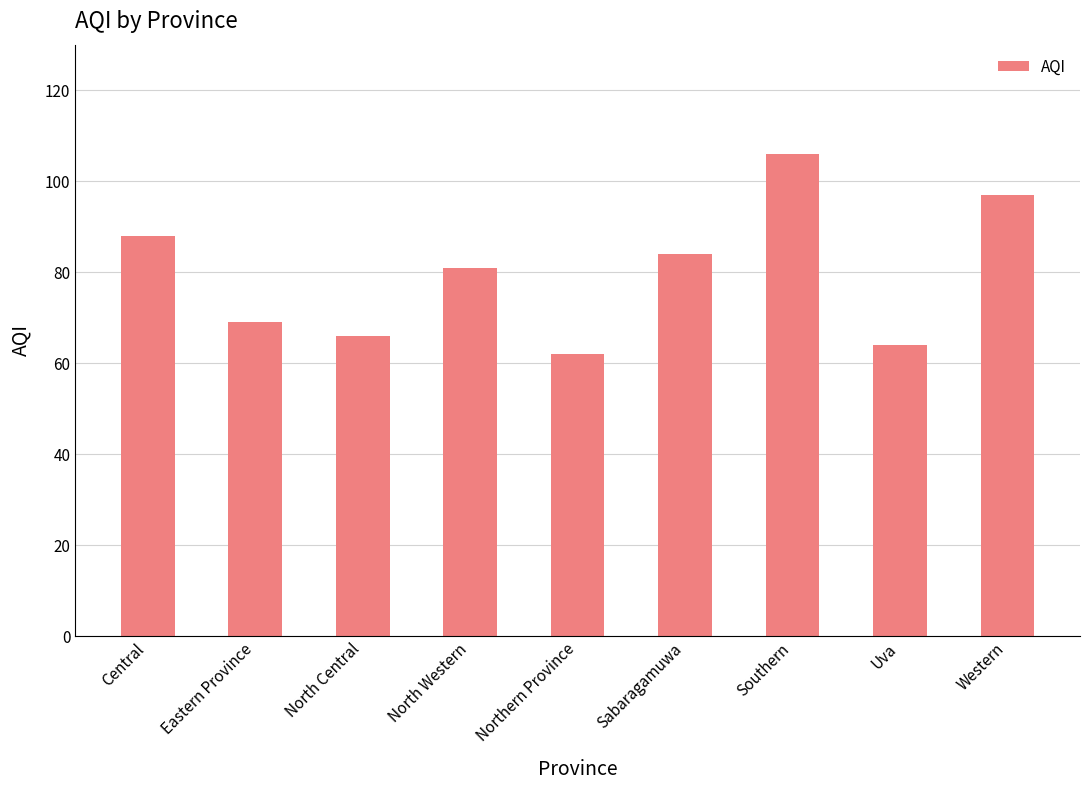

List the labels in order of value, largest first.

Southern, Western, Central, Sabaragamuwa, North Western, Eastern Province, North Central, Uva, Northern Province